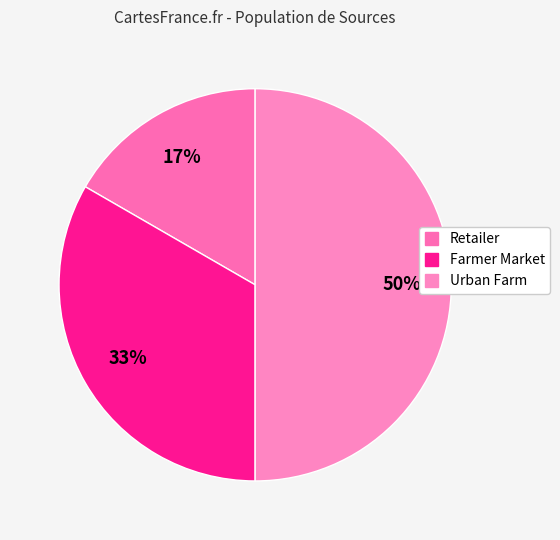

Rank the categories by value from lowest to highest.

Retailer, Farmer Market, Urban Farm